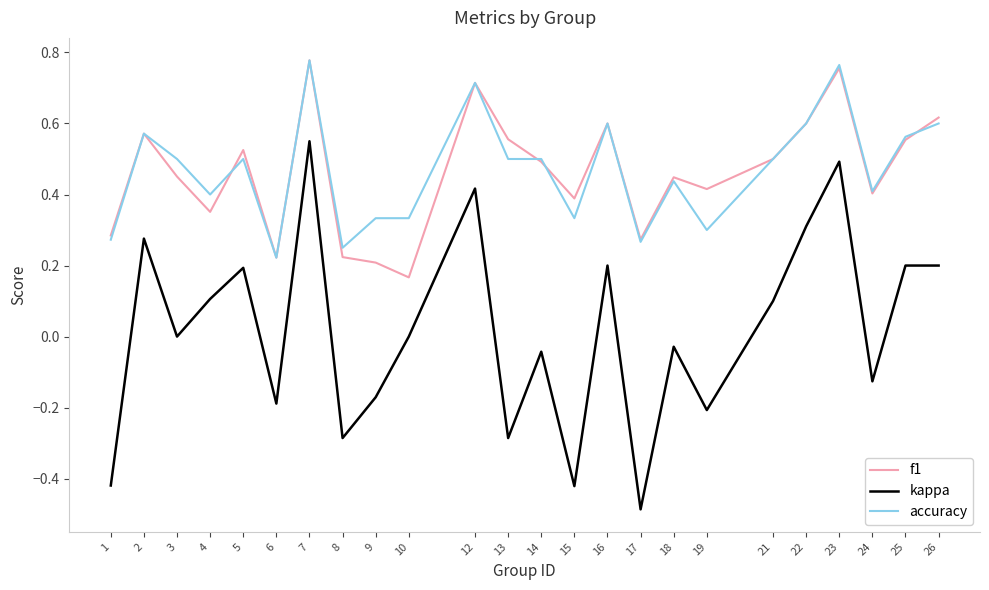

Which series has the widest spread of values?

kappa